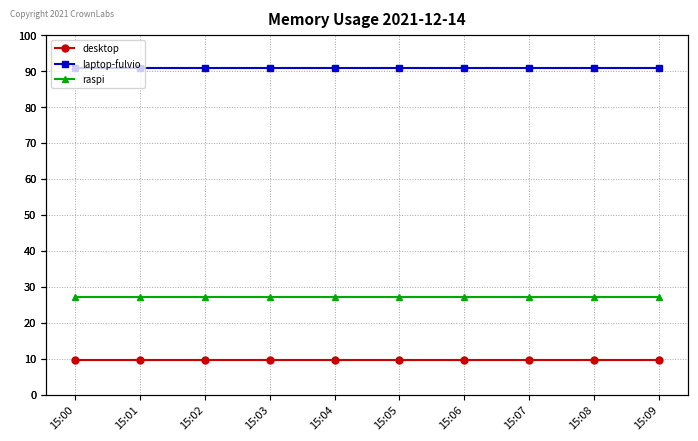

Is it true that desktop equals 2.7 at 15:01?

False